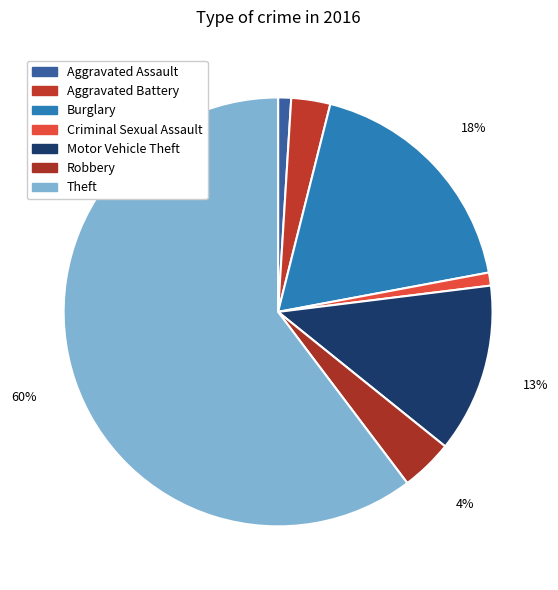

Count the number of slices in the pie.

7